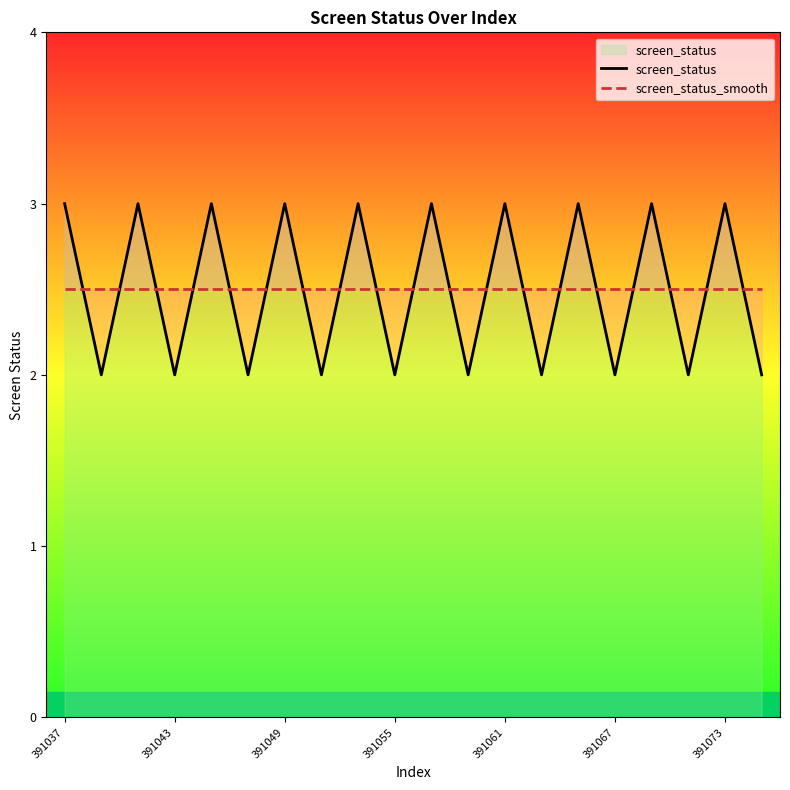

True or false: screen_status_smooth and screen_status cross at least once.

True